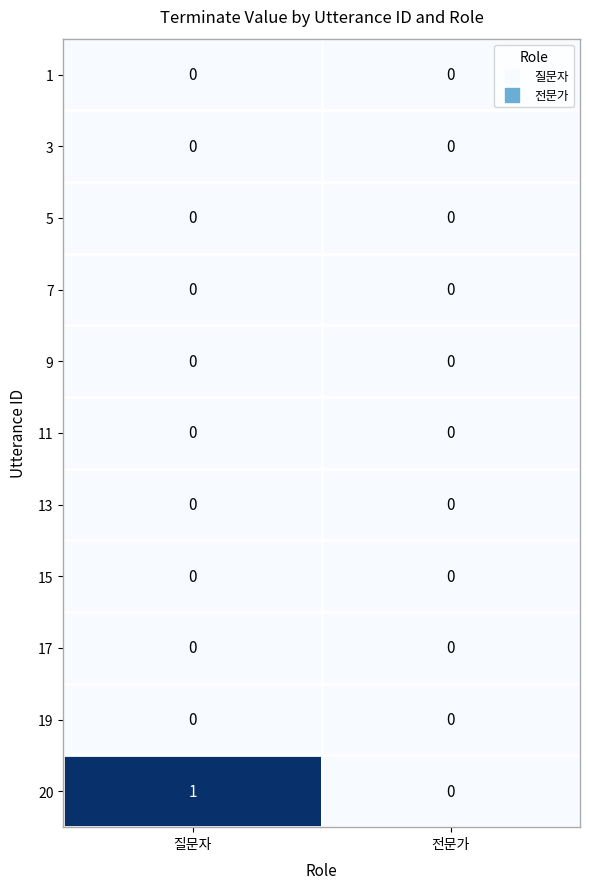

At which category is the sum across all series the highest?

질문자